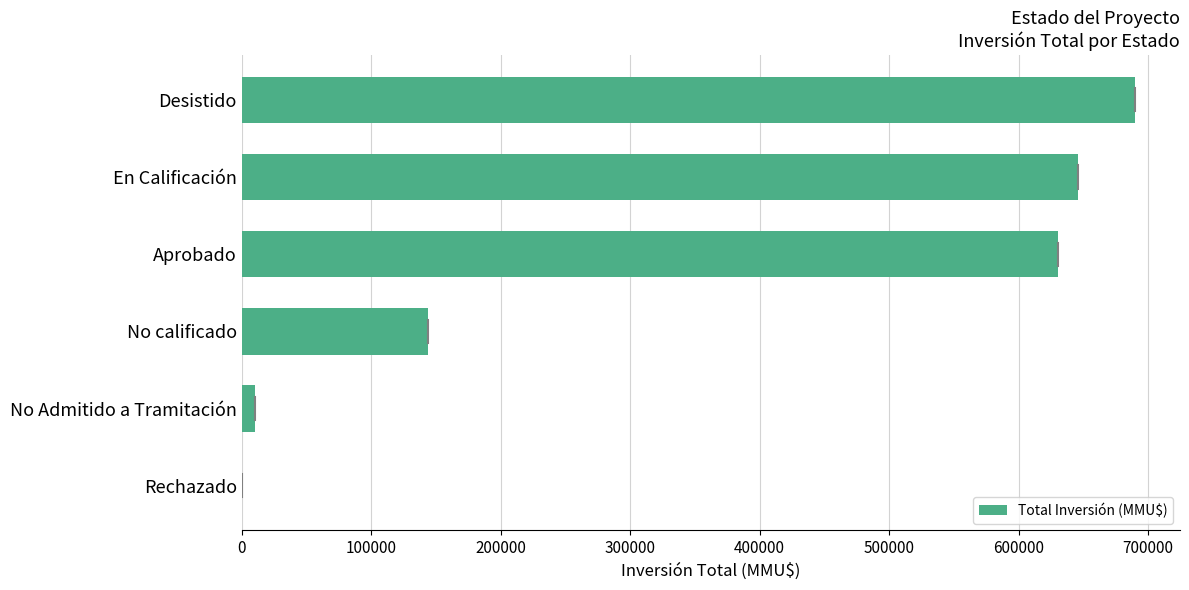

The value at En Calificación is 957749. True or false?

False